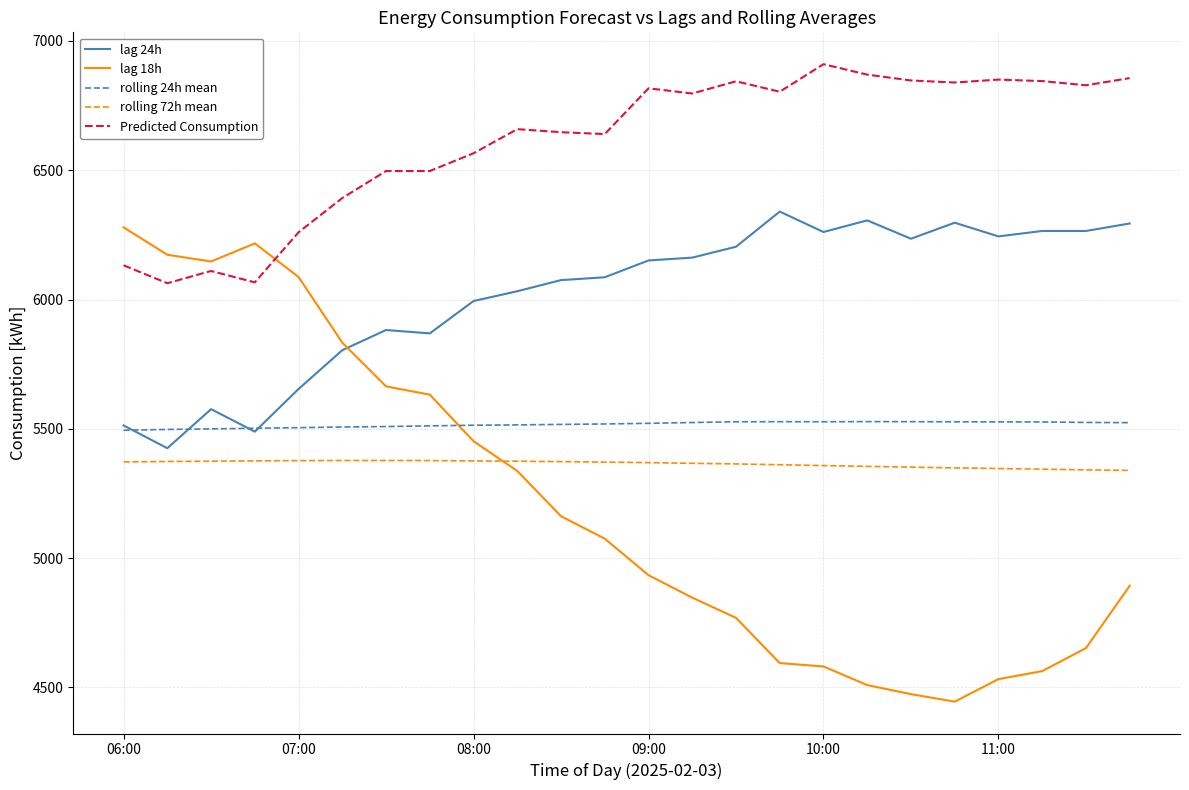

What is the lowest value of the Predicted Consumption series?

6063.0